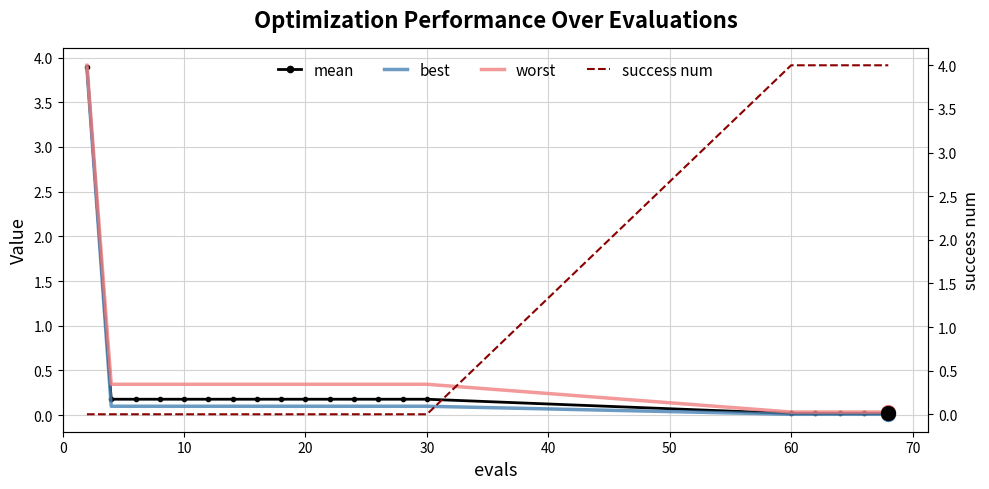

The value of worst at 20 is 0.3. True or false?

True